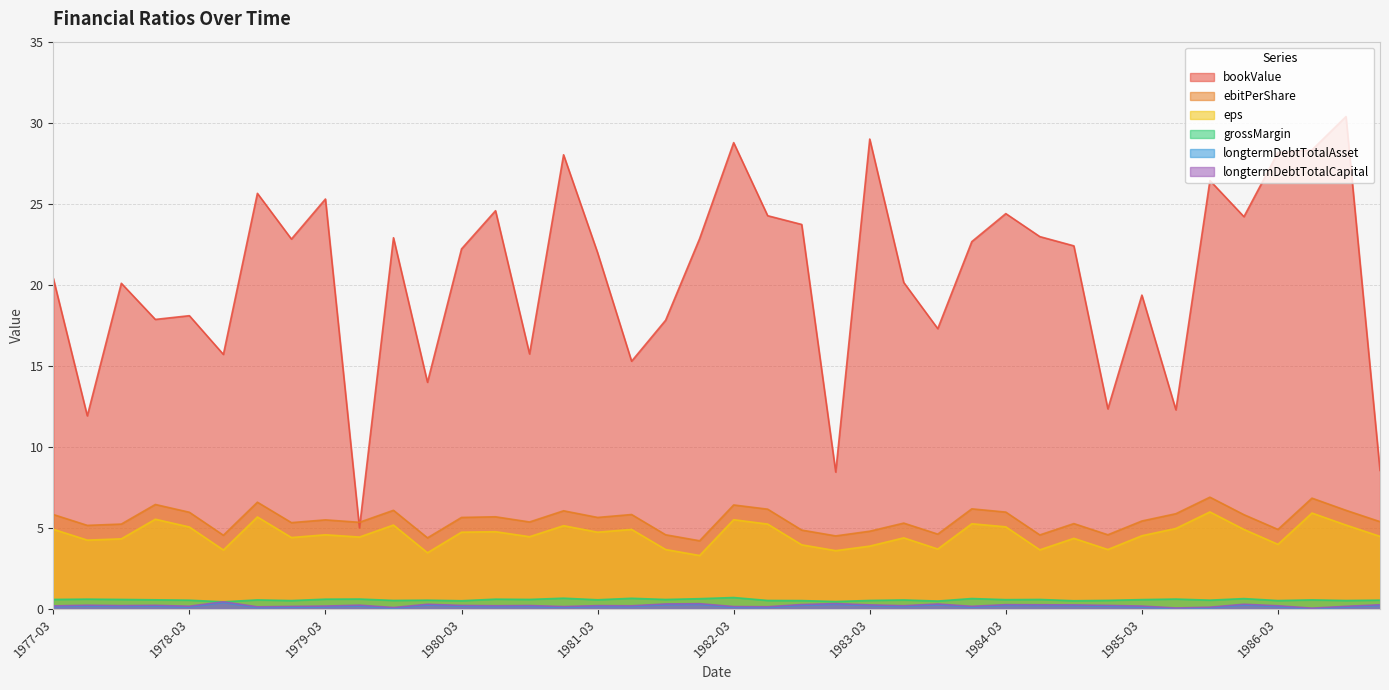

Where is the first local minimum for bookValue?

1977-06